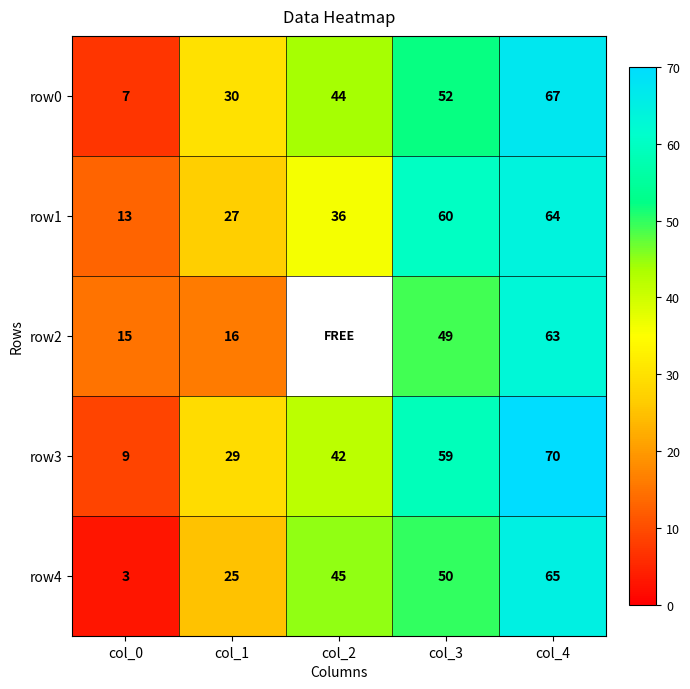

Rank the categories by row1 value from lowest to highest.

col_0, col_1, col_2, col_3, col_4